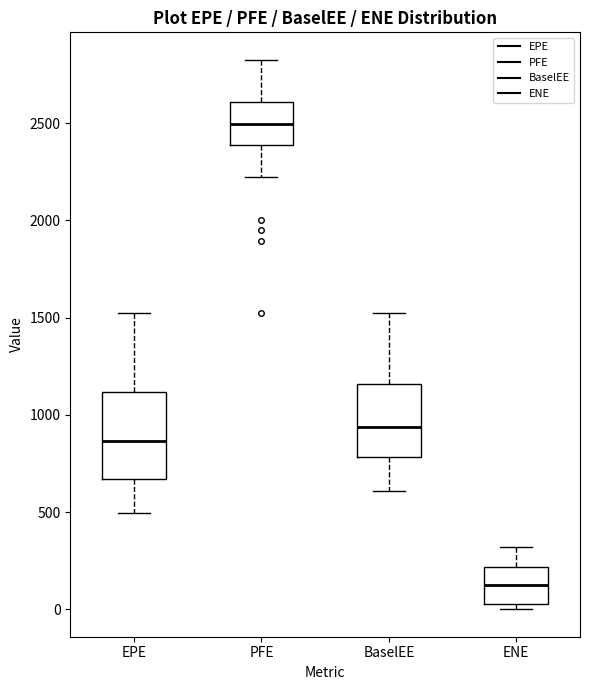

Which box's median line is the highest?

PFE